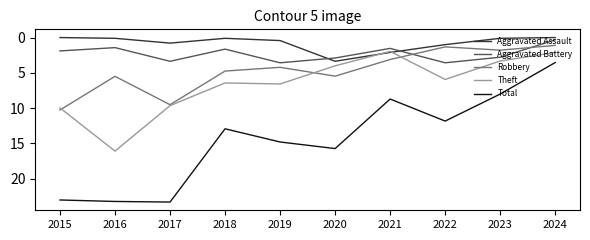

What is the total value across all series at 2022?

23.7